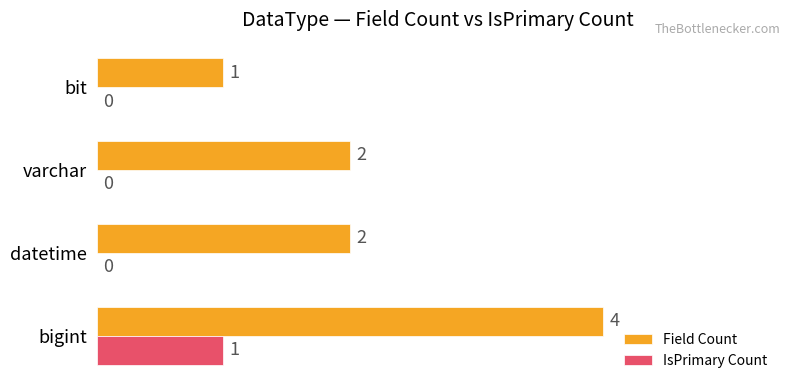

True or false: IsPrimary Count has a value of 1 at bigint.

True